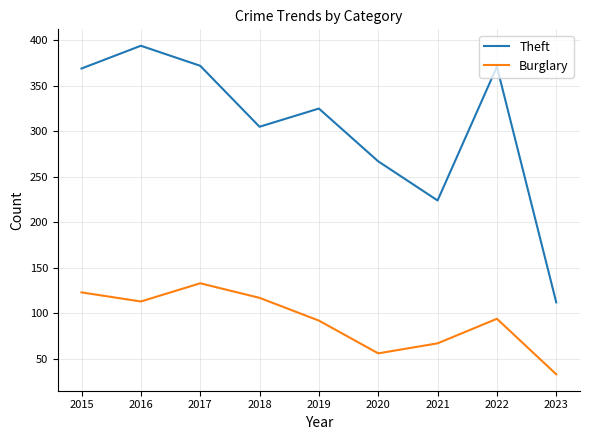

At which label does Theft first exceed 325?

2015